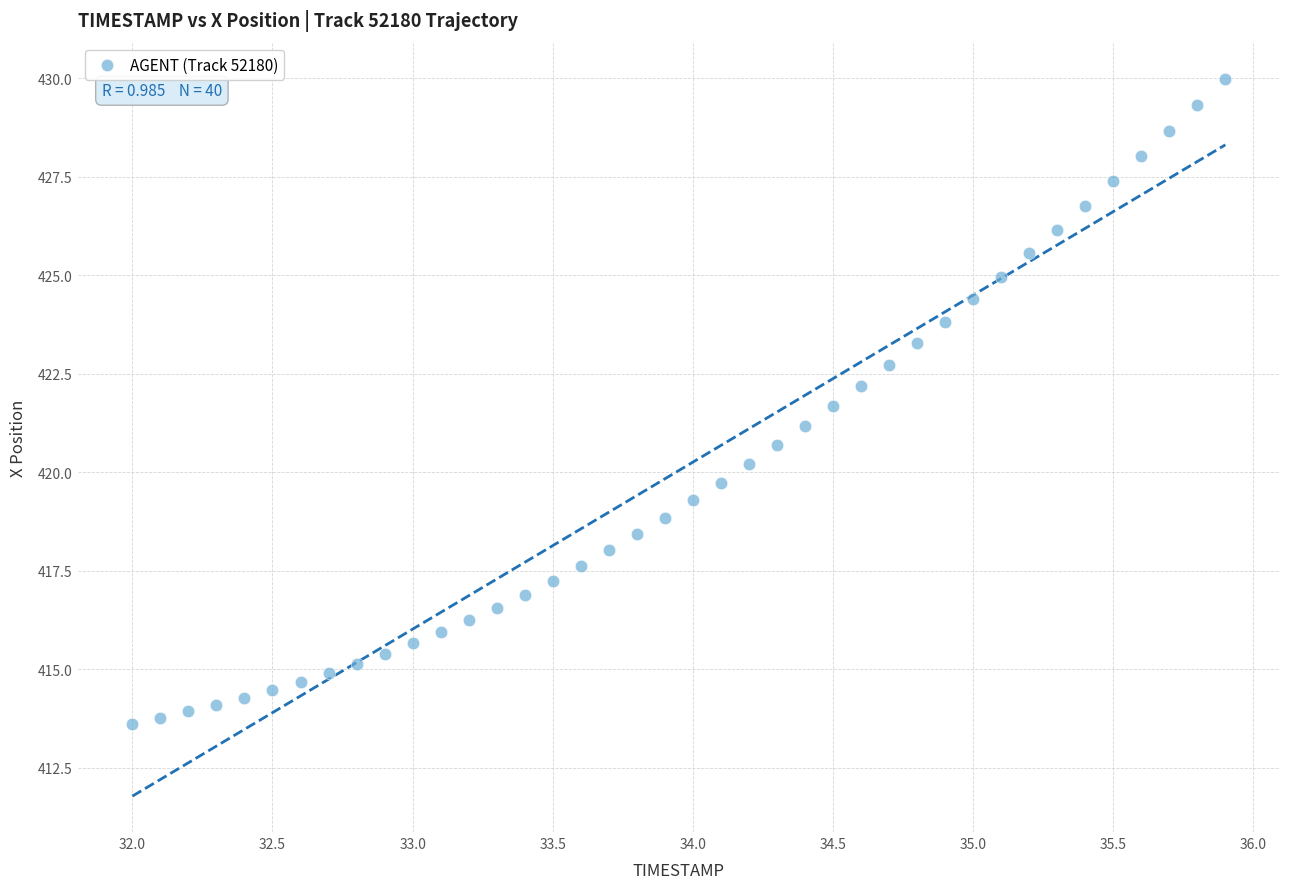

What is the range of X values (max minus min)?

3.9